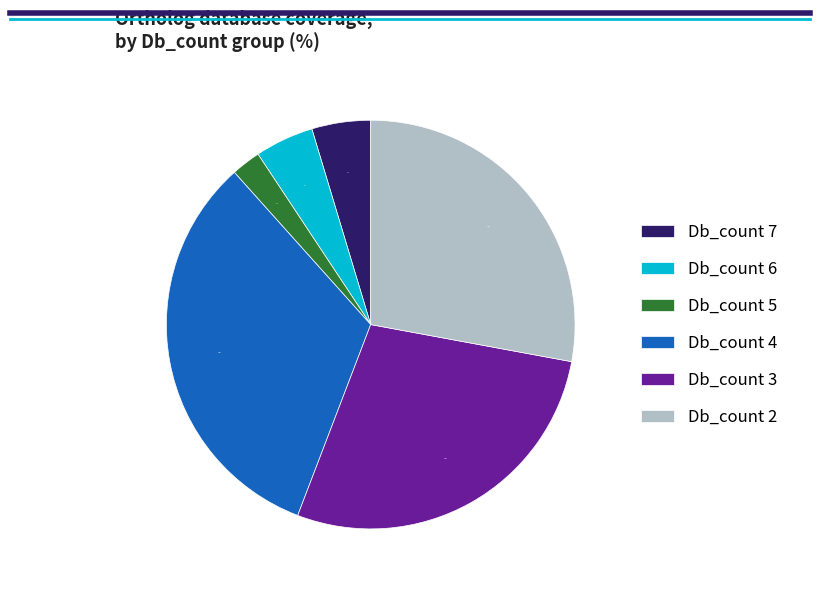

Combined, what portion of the pie is Db_count 5 and Db_count 3?

30.2%